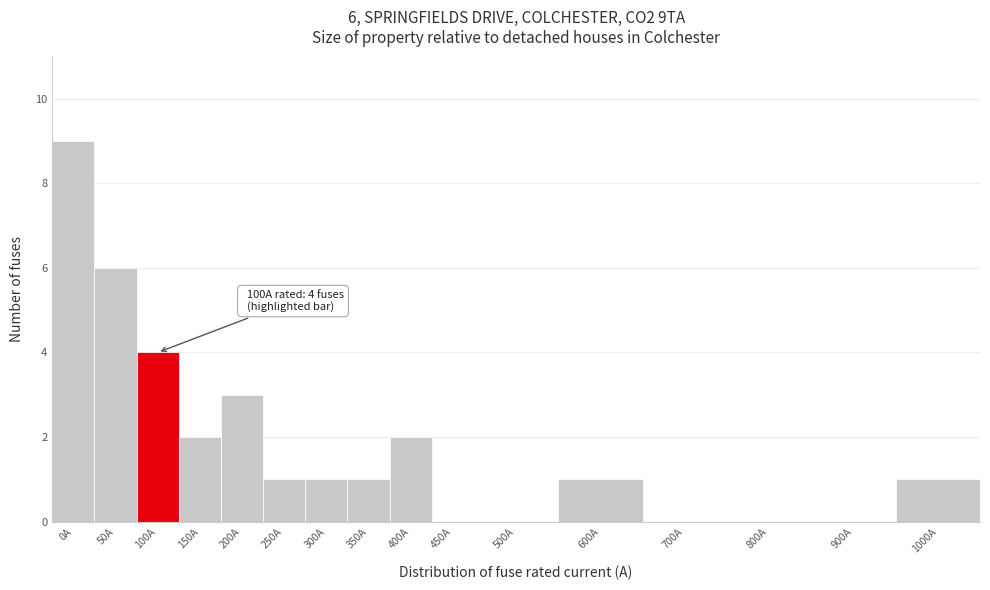

Reading right to left, extract all data points from this chart.

1000A=1	900A=0	800A=0	700A=0	600A=1	500A=0	450A=0	400A=2	350A=1	300A=1	250A=1	200A=3	150A=2	100A=4	50A=6	0A=9